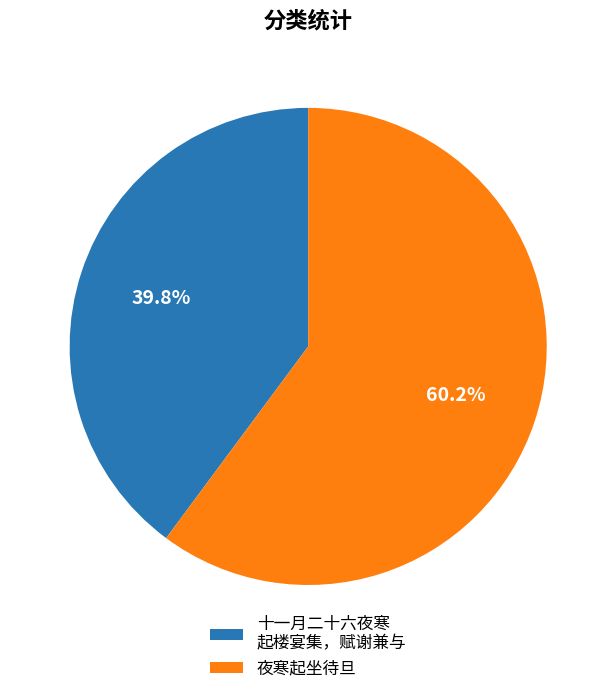

What portion of the pie excludes 夜寒起坐待旦?

39.8%